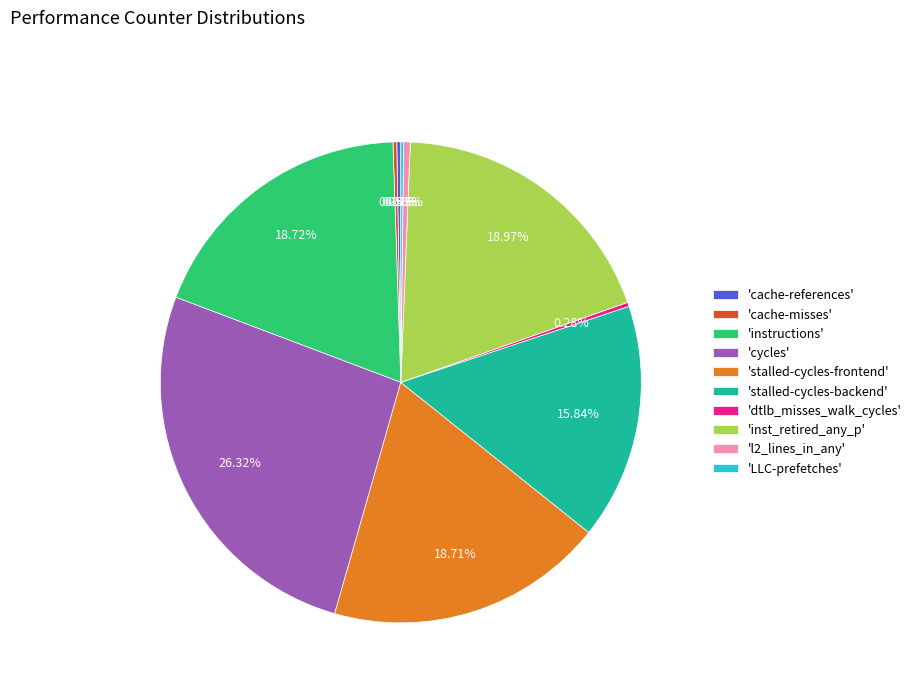

Does any single category account for the majority?

No